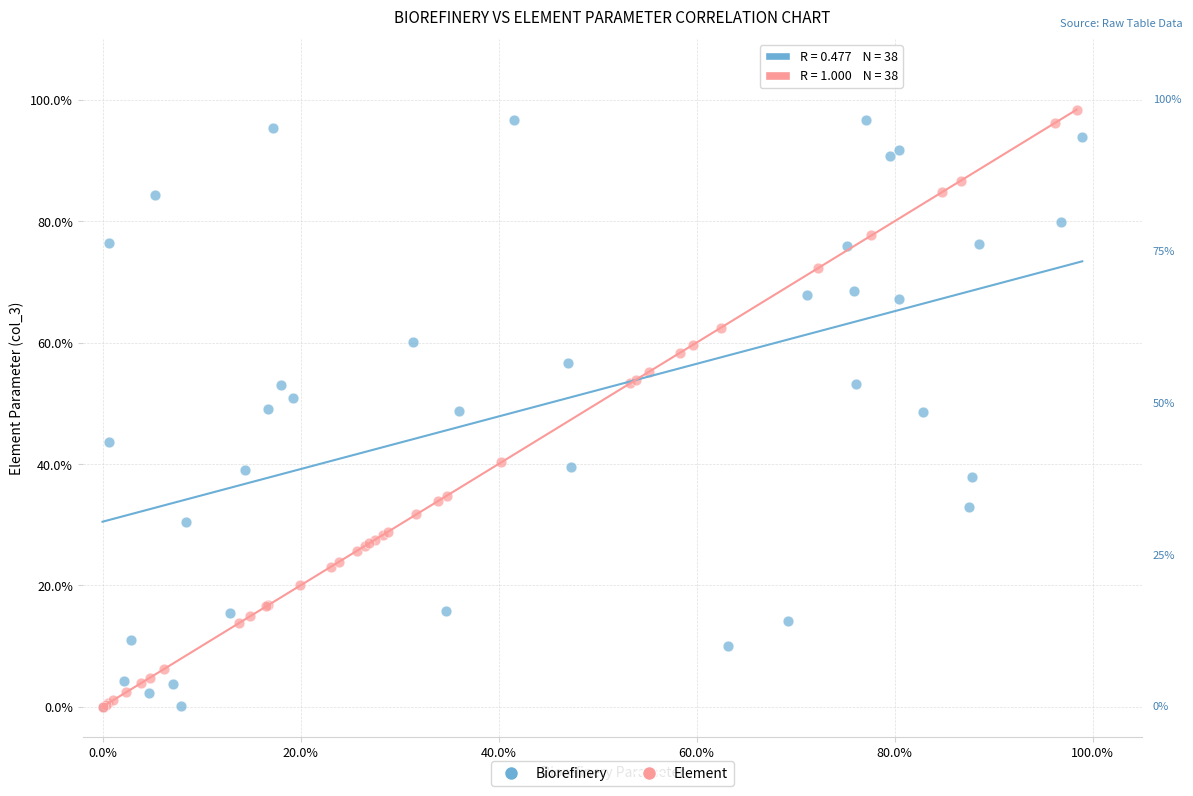

What are all the series names shown in the legend?

Biorefinery, Element